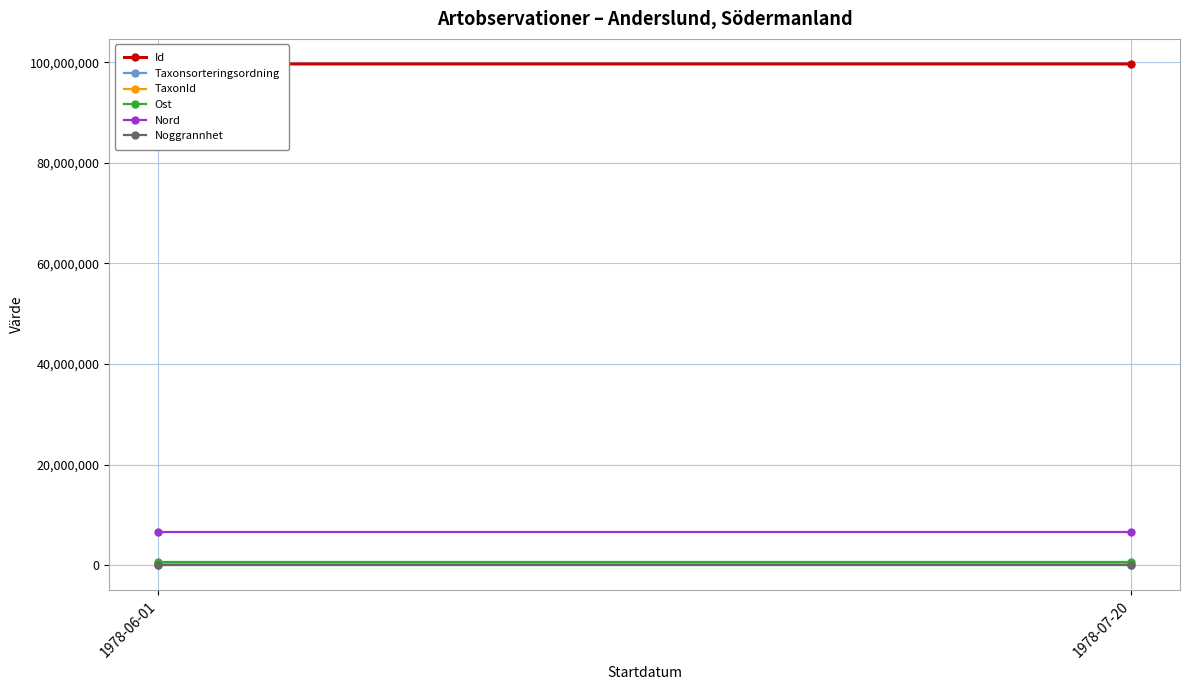

What is the highest value of the Taxonsorteringsordning series?

108194.0